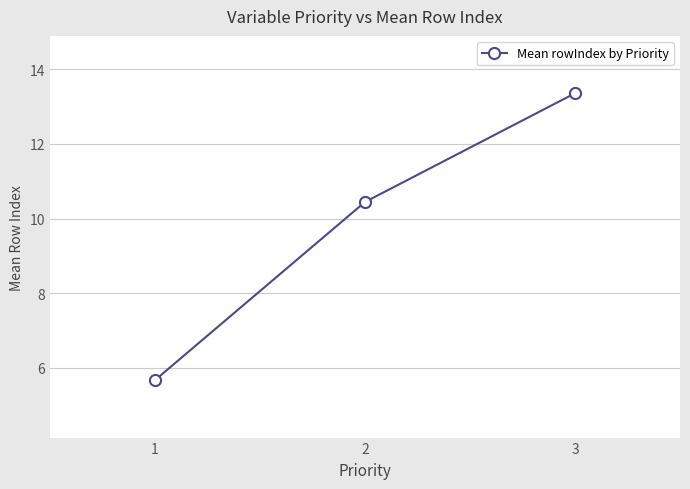

How many series are shown in this chart?

1